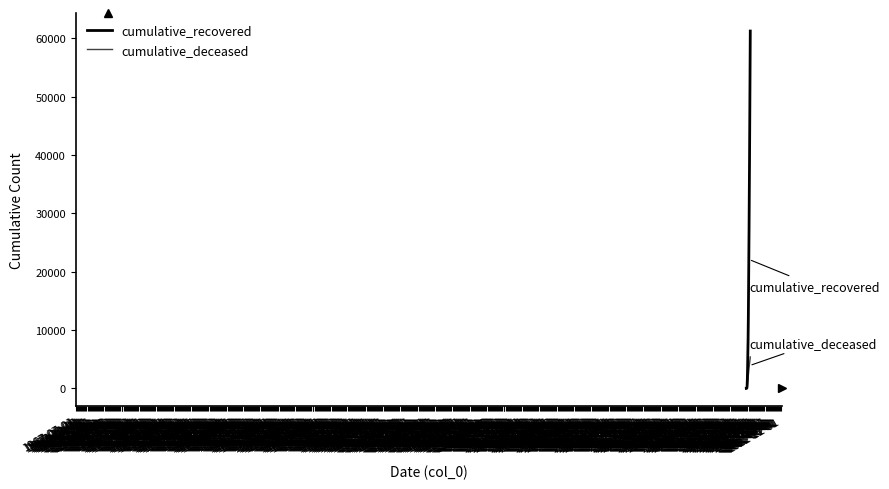

At how many categories does at least one series exceed 40218?

3